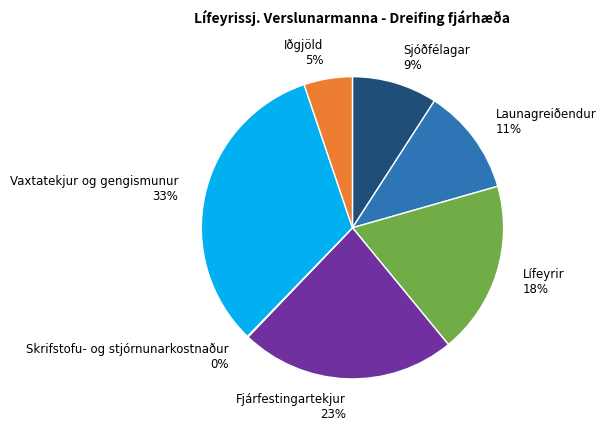

To the nearest percent, what percentage of the pie is Fjárfestingartekjur?

23%